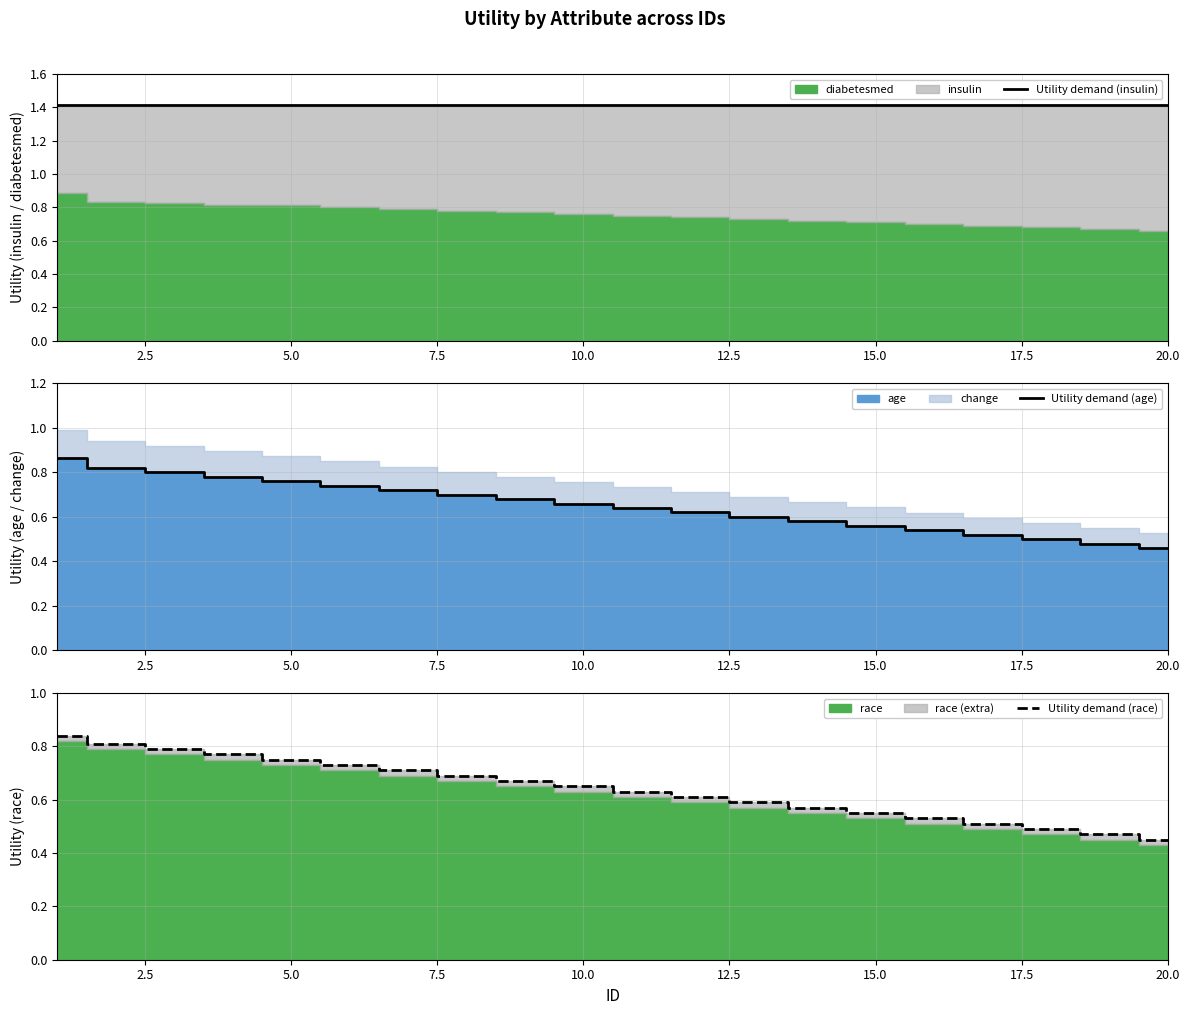

The value of Utility demand (age) at 20.0 is 0.7. True or false?

False